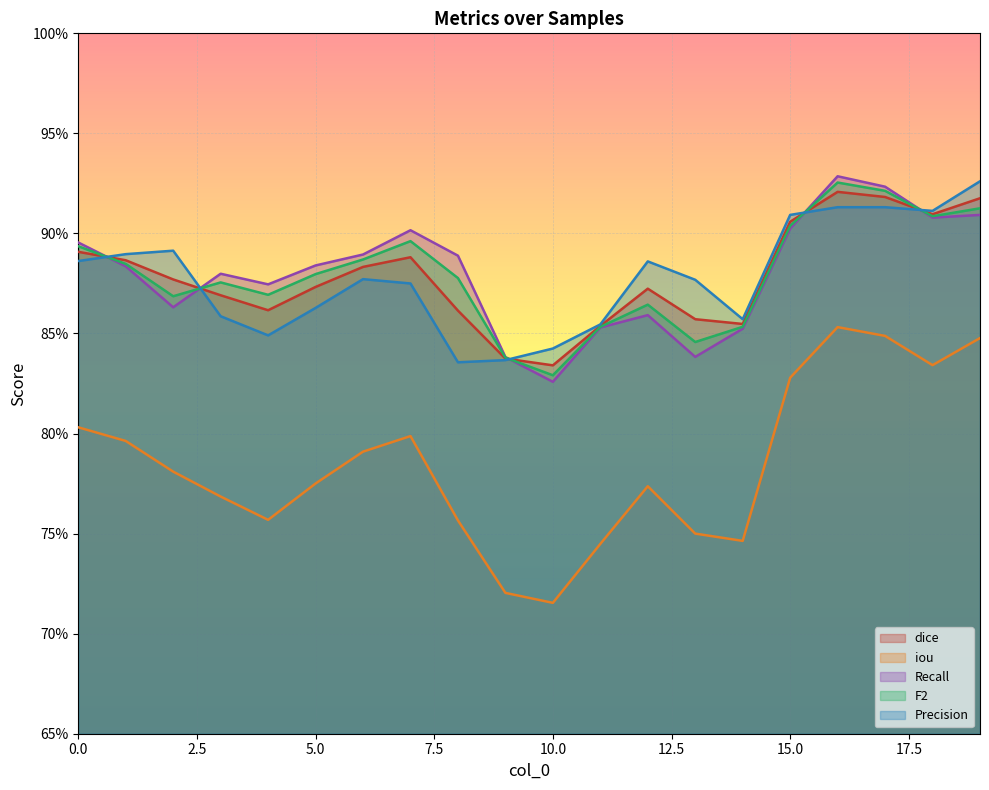

At how many categories does at least one series exceed 0?

20